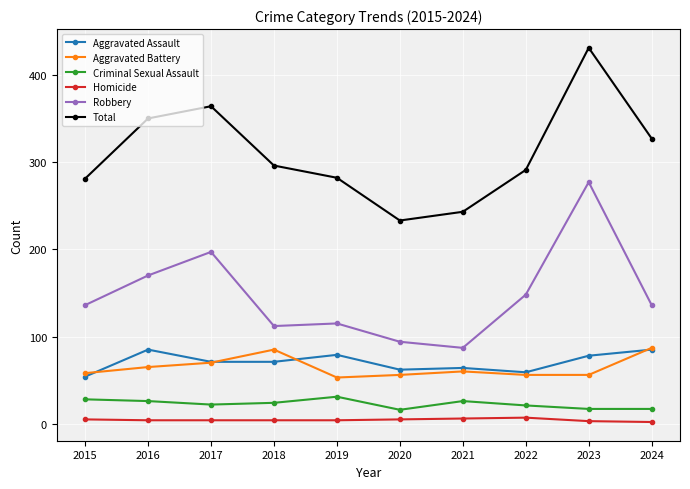

Which series changed the most between 2020 and 2024?

Total